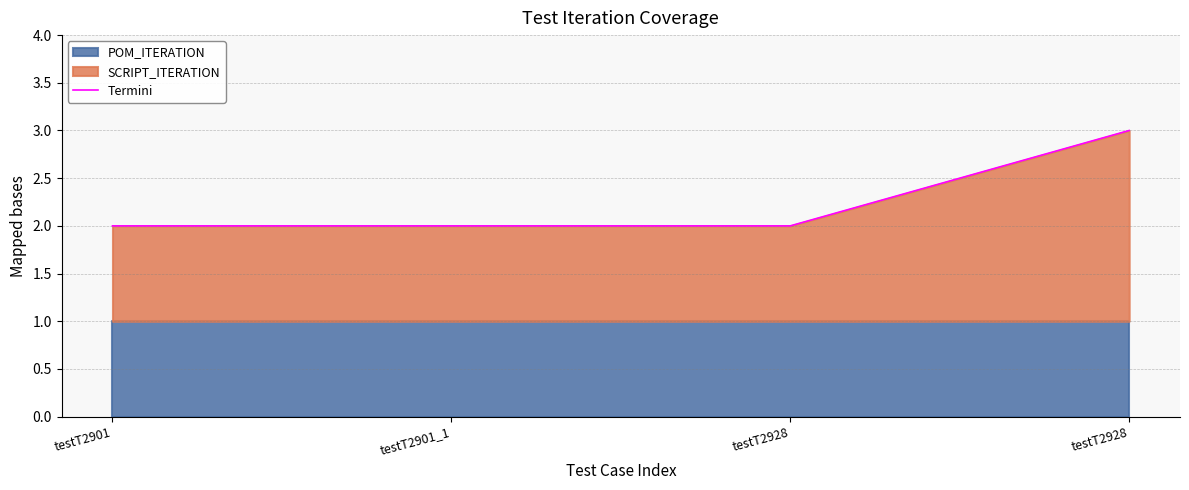

Reading right to left, extract all data points from this chart.

3	2	2	2